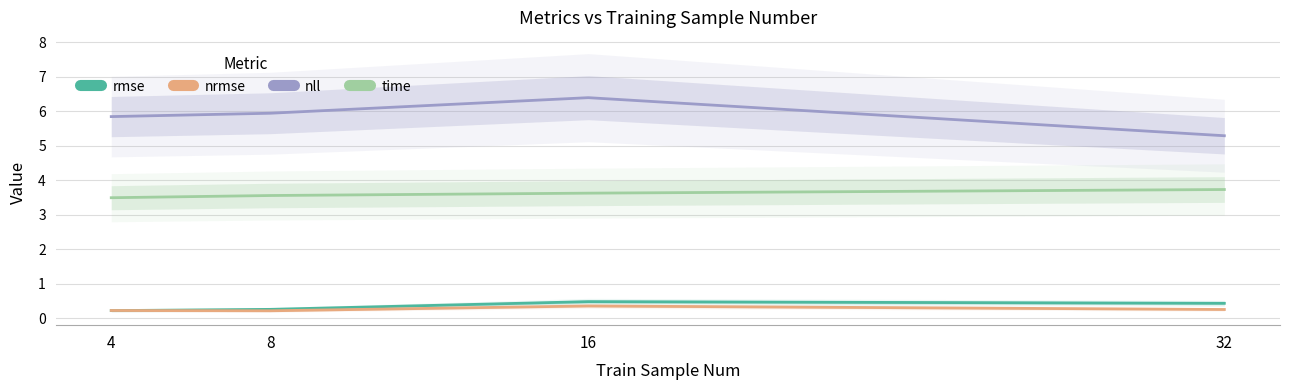

Where is the first local maximum for nll?

16